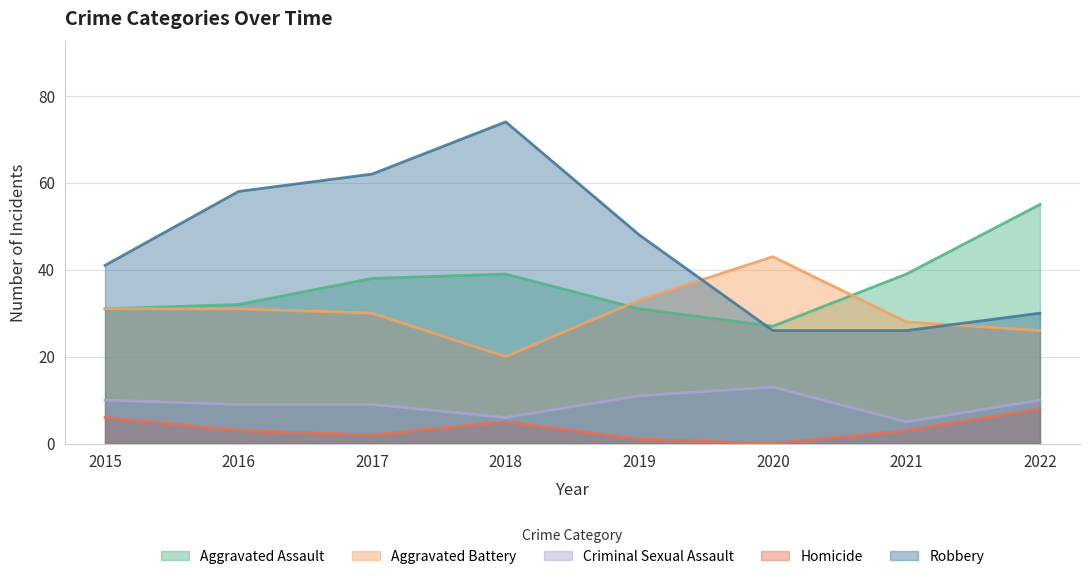

True or false: Robbery and Homicide intersect in this chart.

False